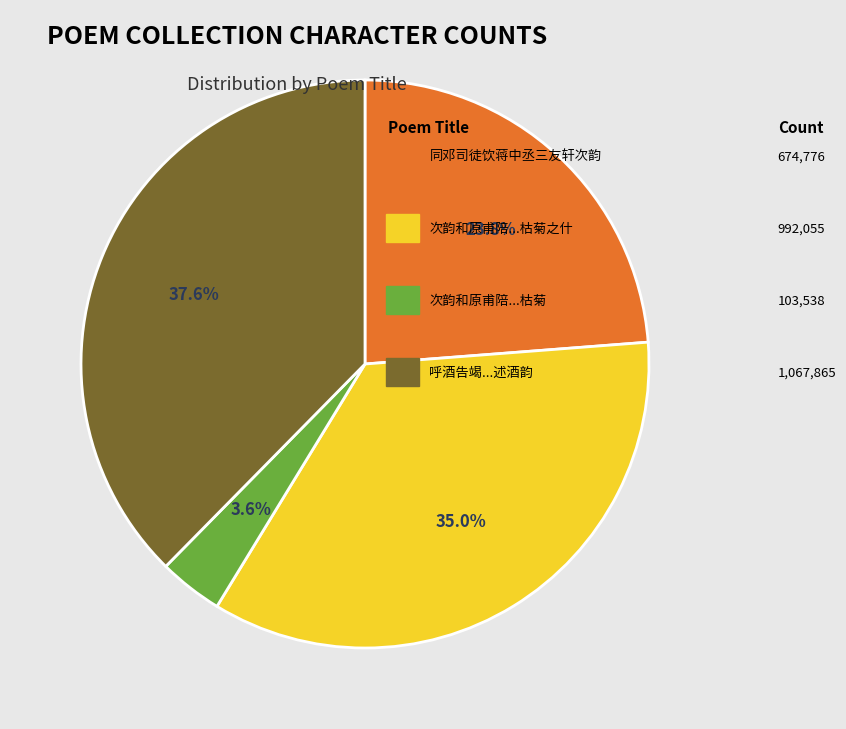

Is there a majority slice in this chart?

No